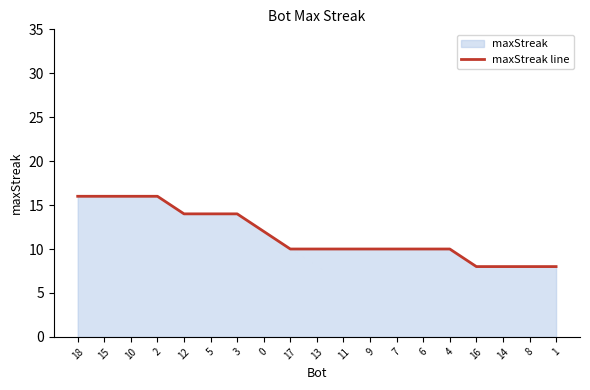

Reading left to right, extract all data points from this chart.

18=16	15=16	10=16	2=16	12=14	5=14	3=14	0=12	17=10	13=10	11=10	9=10	7=10	6=10	4=10	16=8	14=8	8=8	1=8